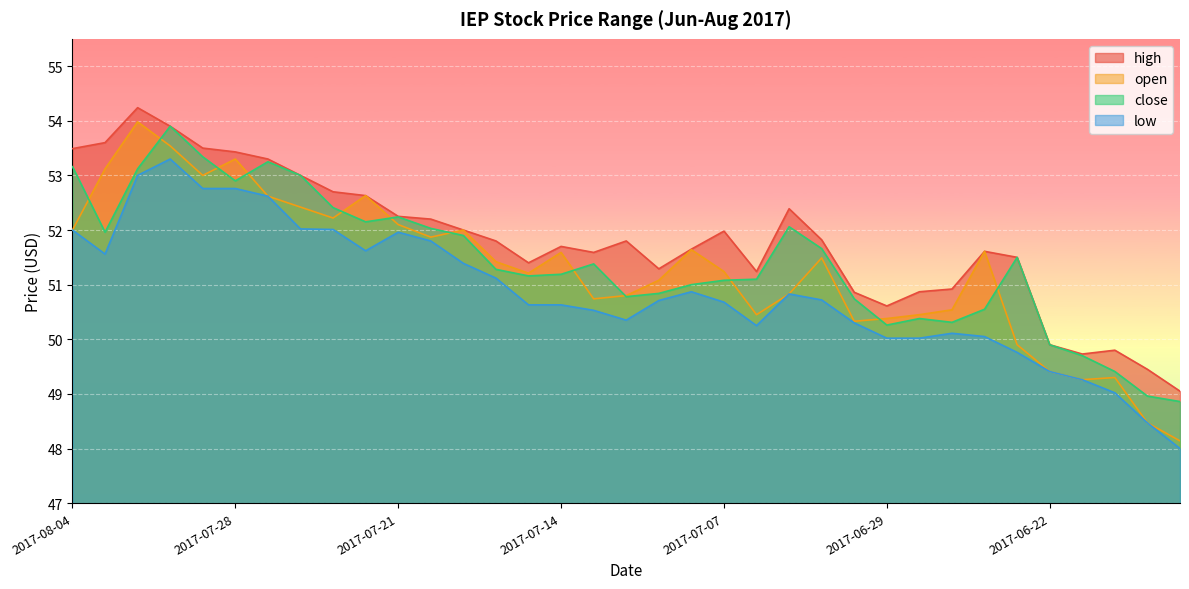

What is the difference between the highest and lowest values at 2017-07-11?

0.6